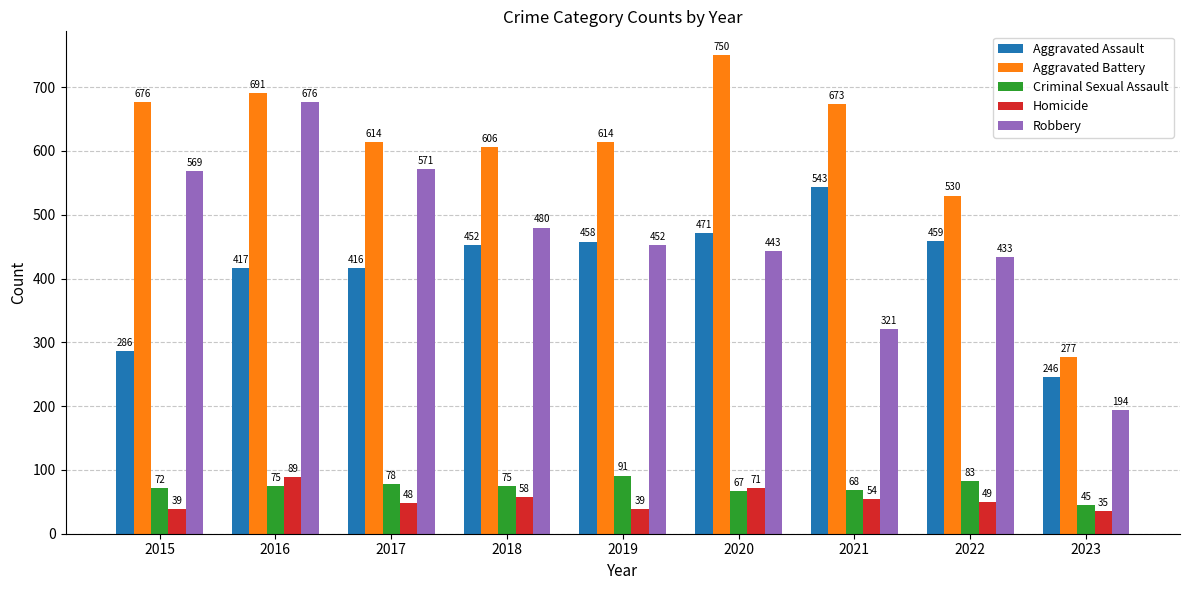

The Homicide series shows 48 at 2017. True or false?

True